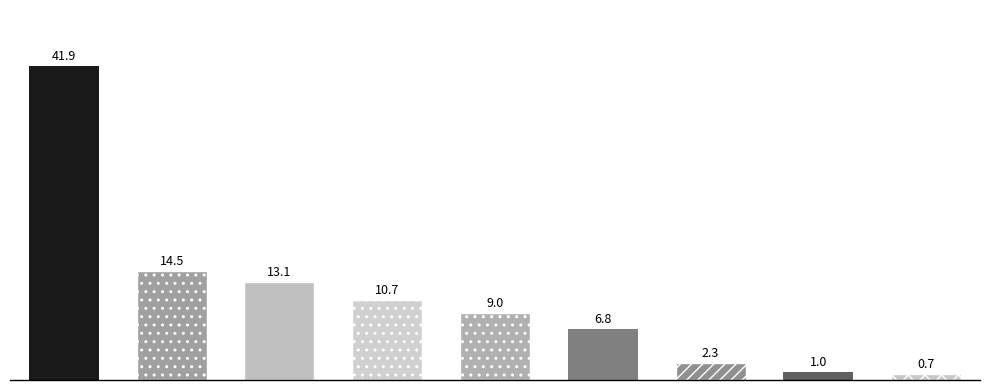

The value at Aggravated Assault is 462. True or false?

False